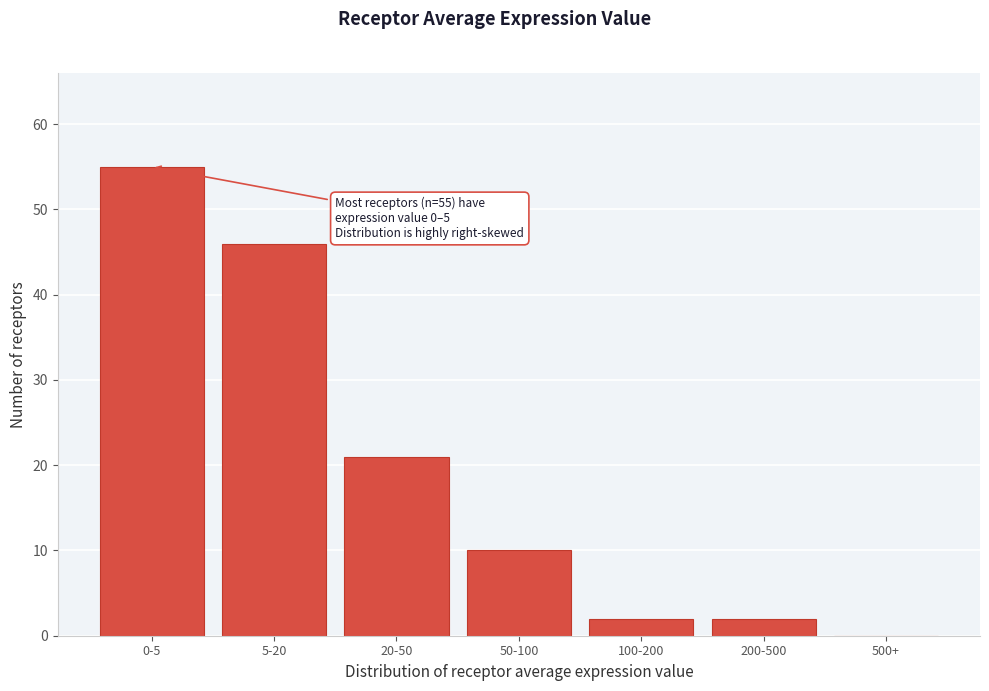

Reading right to left, transcribe all the data shown in this chart.

500+=0	200-500=2	100-200=2	50-100=10	20-50=21	5-20=46	0-5=55